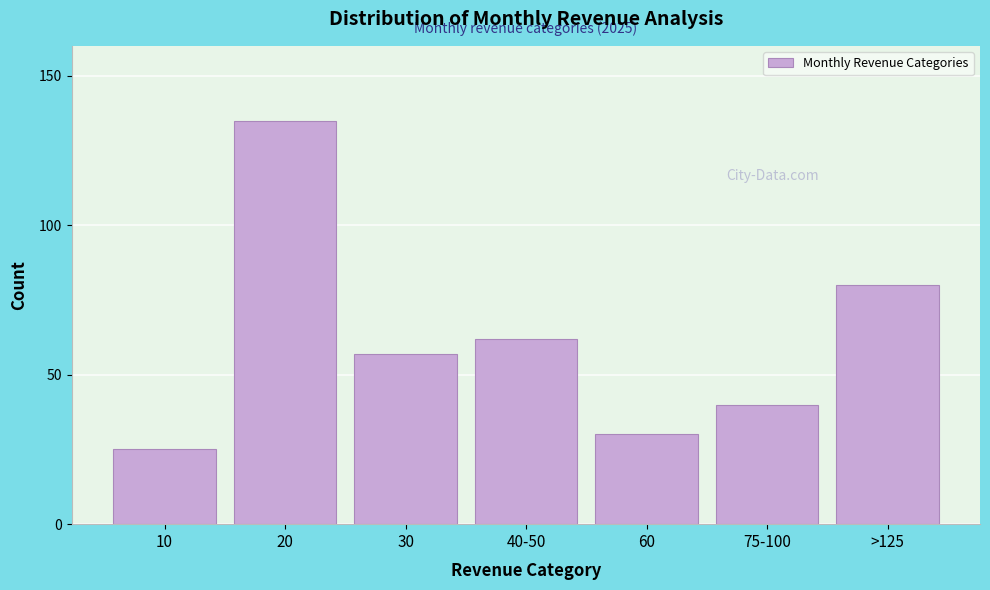

Reading right to left, extract all data points from this chart.

>125=80	75-100=40	60=30	40-50=62	30=57	20=135	10=25